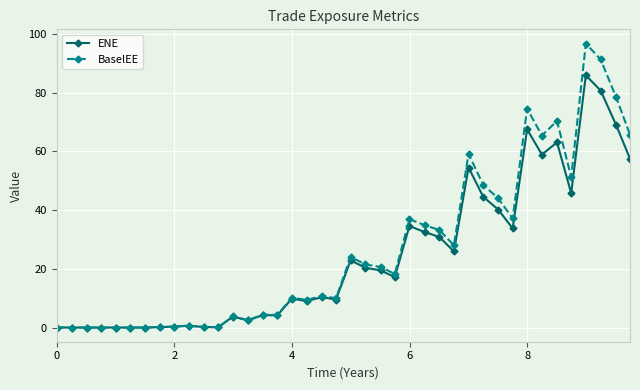

Which series has the largest range (max minus min)?

BaselEE